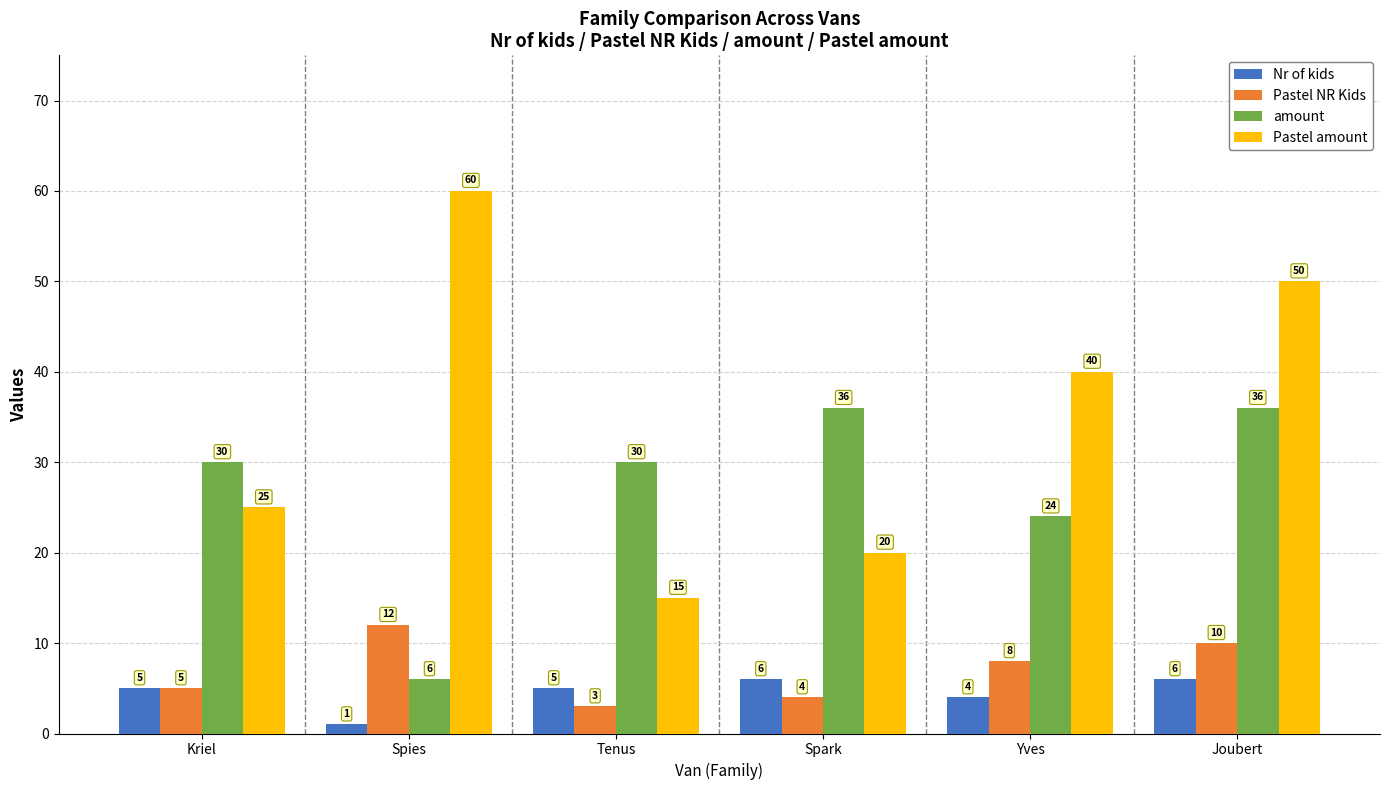

What is the total value across all series at Yves?

76